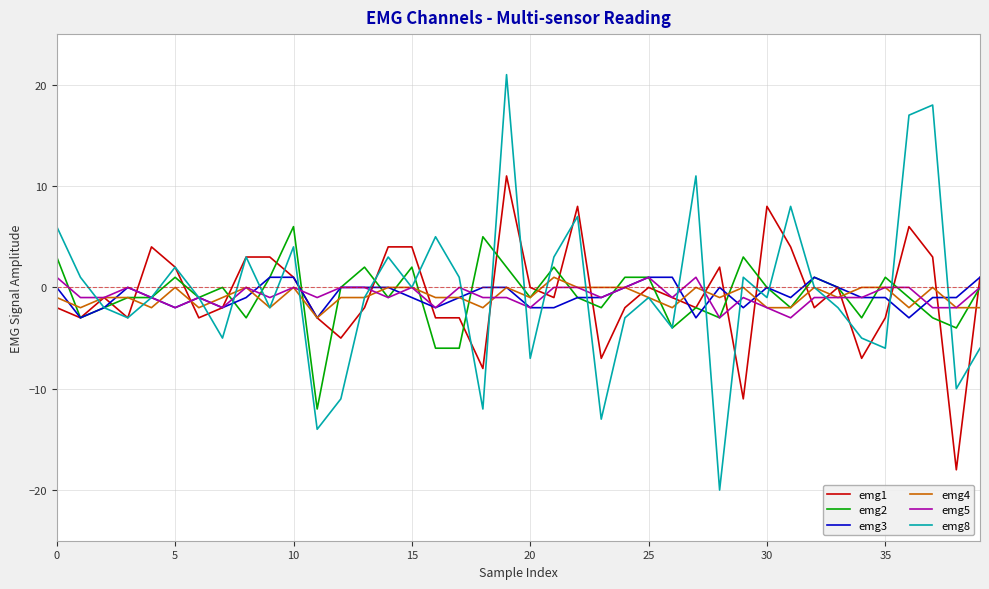

What are all the series names shown in the legend?

emg1, emg2, emg3, emg4, emg5, emg8